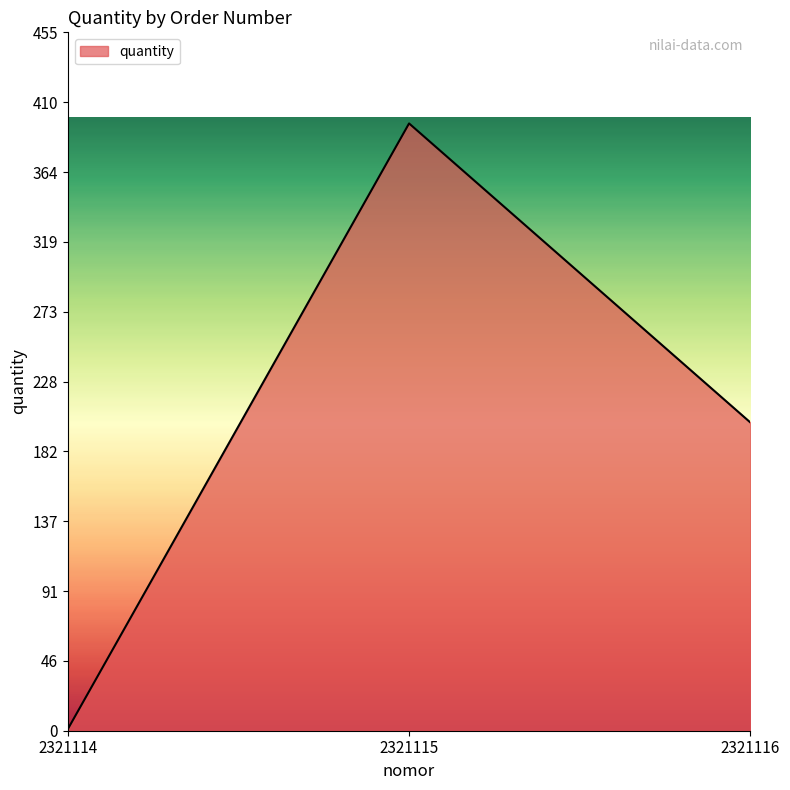

Reading right to left, transcribe all the data shown in this chart.

201	396	1